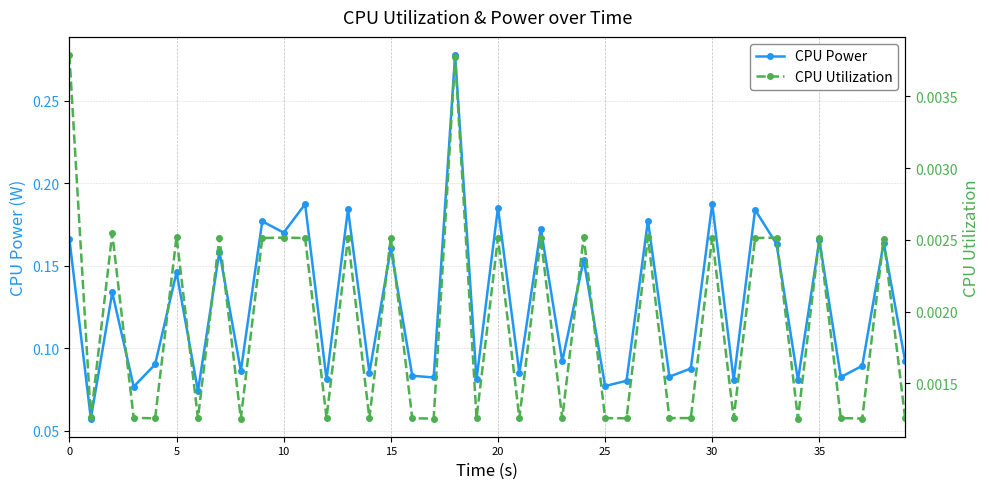

At which category is the sum across all series the highest?

18